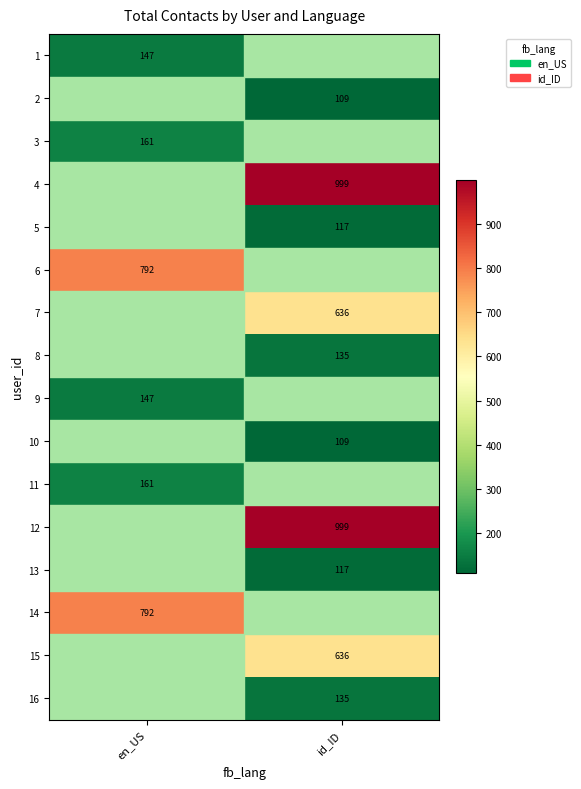

Is it true that 15 equals 963 at id_ID?

False